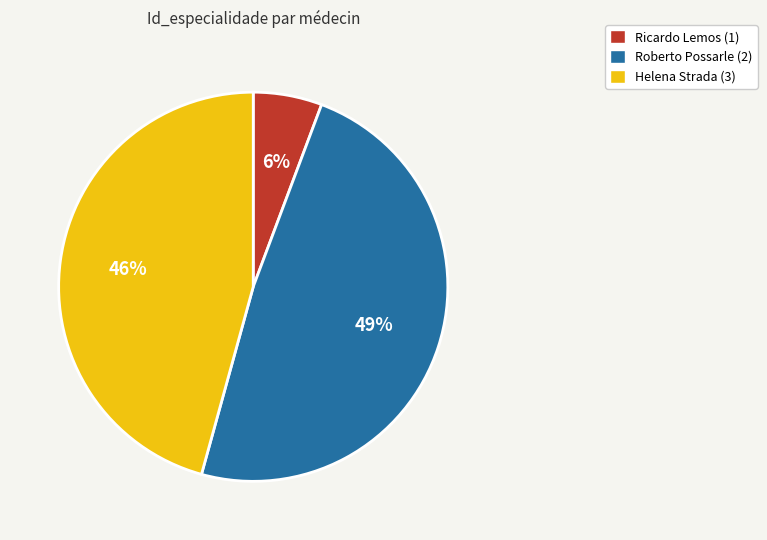

Which category has the biggest portion of the pie?

Roberto Possarle (2)